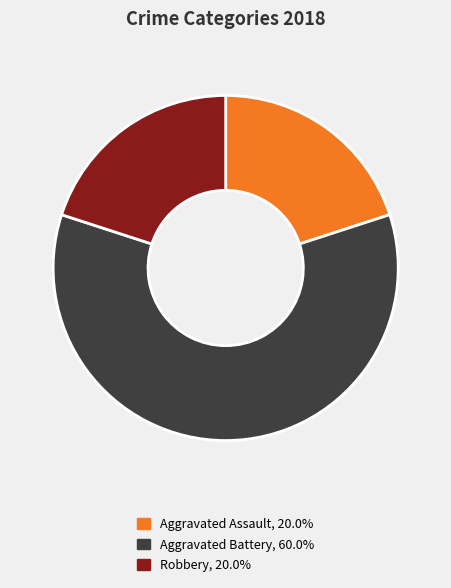

Is there a majority slice in this chart?

Yes